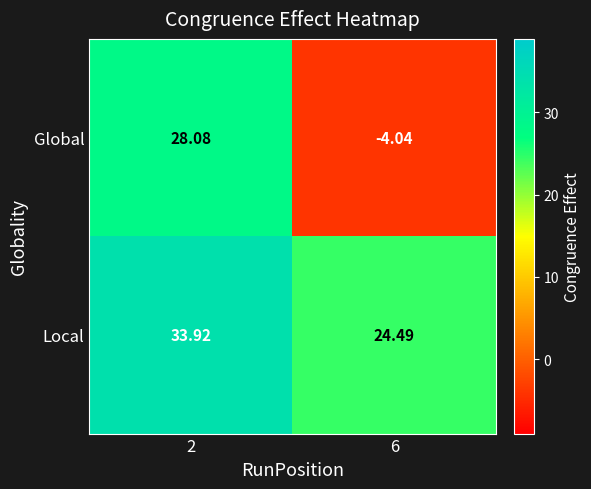

What is the spread (max minus min) of values at 6?

28.5